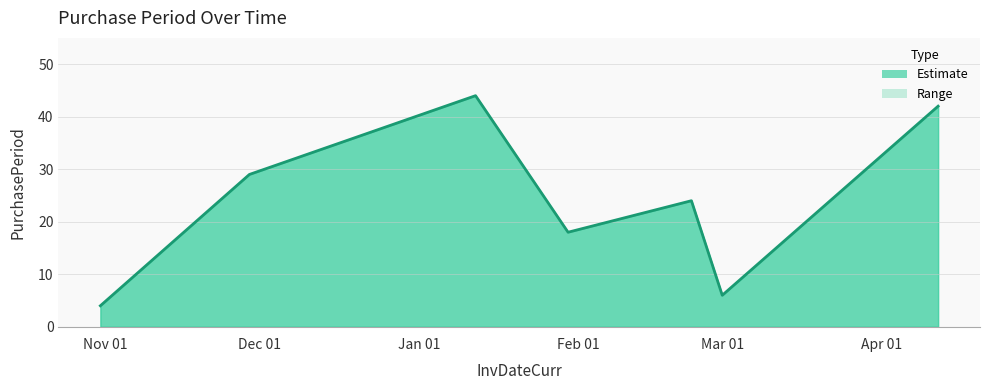

What is the average value?

24